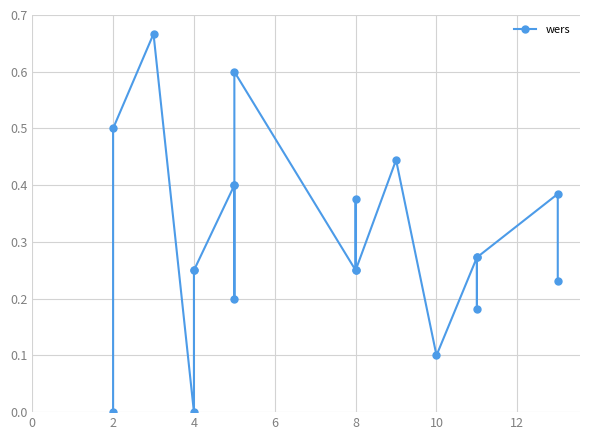

Which has a higher value, 12 or 14?

14